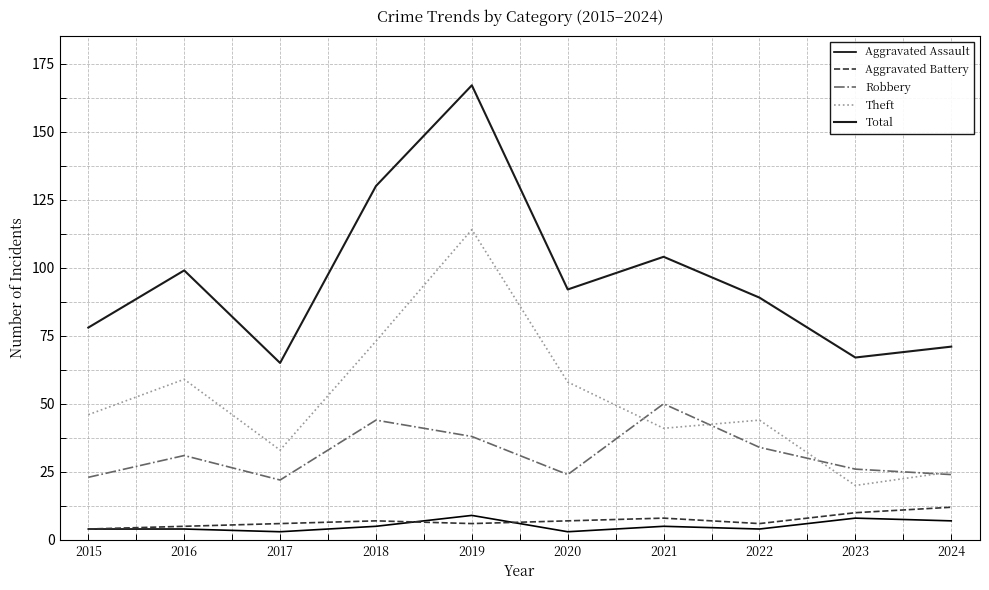

Reading right to left, what are all the values shown in this chart?

Aggravated Assault: 2024=7	2023=8	2022=4	2021=5	2020=3	2019=9	2018=5	2017=3	2016=4	2015=4
Aggravated Battery: 2024=12	2023=10	2022=6	2021=8	2020=7	2019=6	2018=7	2017=6	2016=5	2015=4
Robbery: 2024=24	2023=26	2022=34	2021=50	2020=24	2019=38	2018=44	2017=22	2016=31	2015=23
Theft: 2024=25	2023=20	2022=44	2021=41	2020=58	2019=114	2018=73	2017=33	2016=59	2015=46
Total: 2024=71	2023=67	2022=89	2021=104	2020=92	2019=167	2018=130	2017=65	2016=99	2015=78